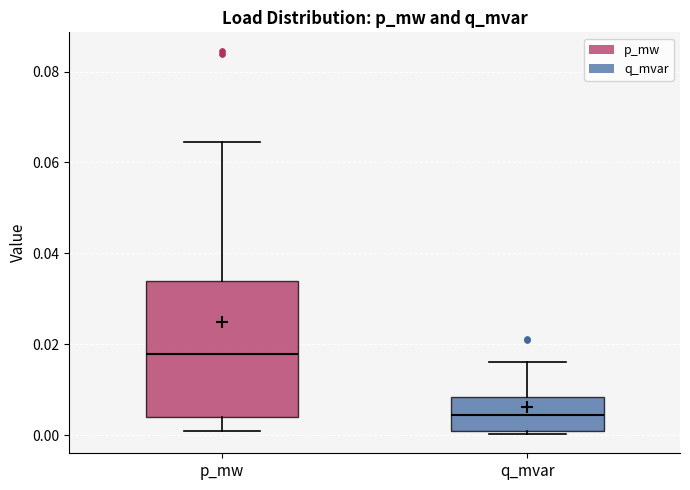

Reading left to right, transcribe this box plot: for each box, give where its median line is, the range the box spans, and where its two whiskers end, as read against the y-axis. The values are not printed on the chart, so give them approximately, as read against the axis.

p_mw: median 0.018, box 0.004 to 0.034, whiskers 0.000 to 0.064
q_mvar: median 0.004, box 0.002 to 0.008, whiskers 0.000 to 0.016